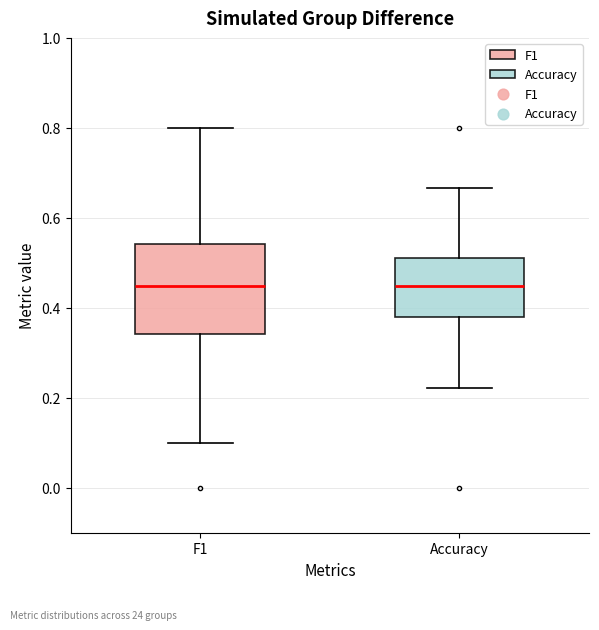

Reading left to right, transcribe this box plot: for each box, give where its median line is, the range the box spans, and where its two whiskers end, as read against the y-axis. The values are not printed on the chart, so give them approximately, as read against the axis.

F1: median 0.44, box 0.34 to 0.54, whiskers 0.10 to 0.80
Accuracy: median 0.44, box 0.38 to 0.50, whiskers 0.22 to 0.66